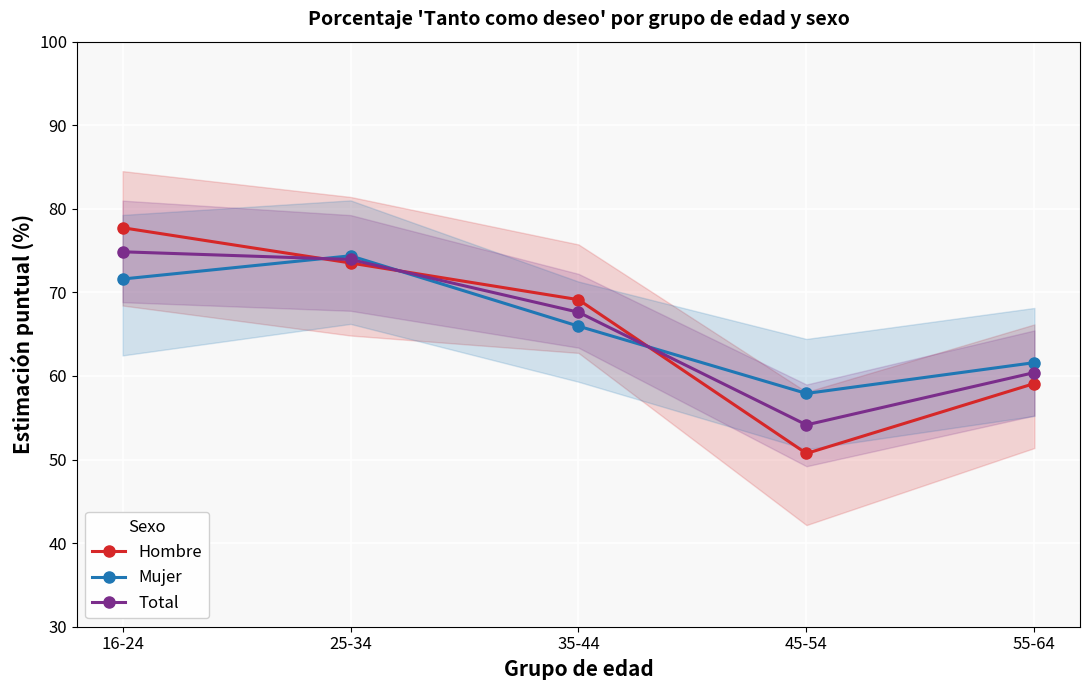

Rank the series by their maximum value, from lowest to highest.

Mujer, Total, Hombre